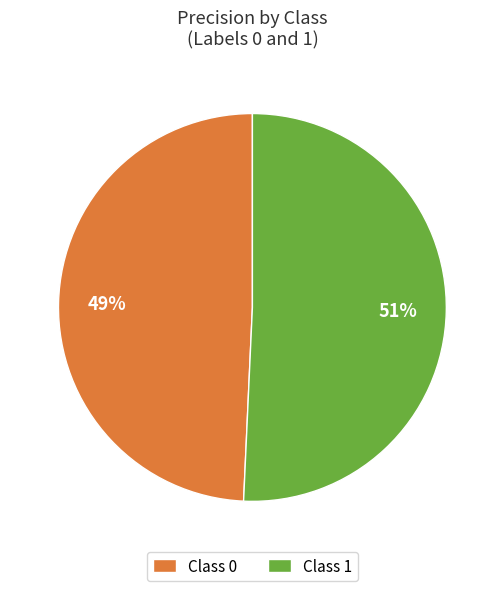

Which category accounts for the majority?

Class 1